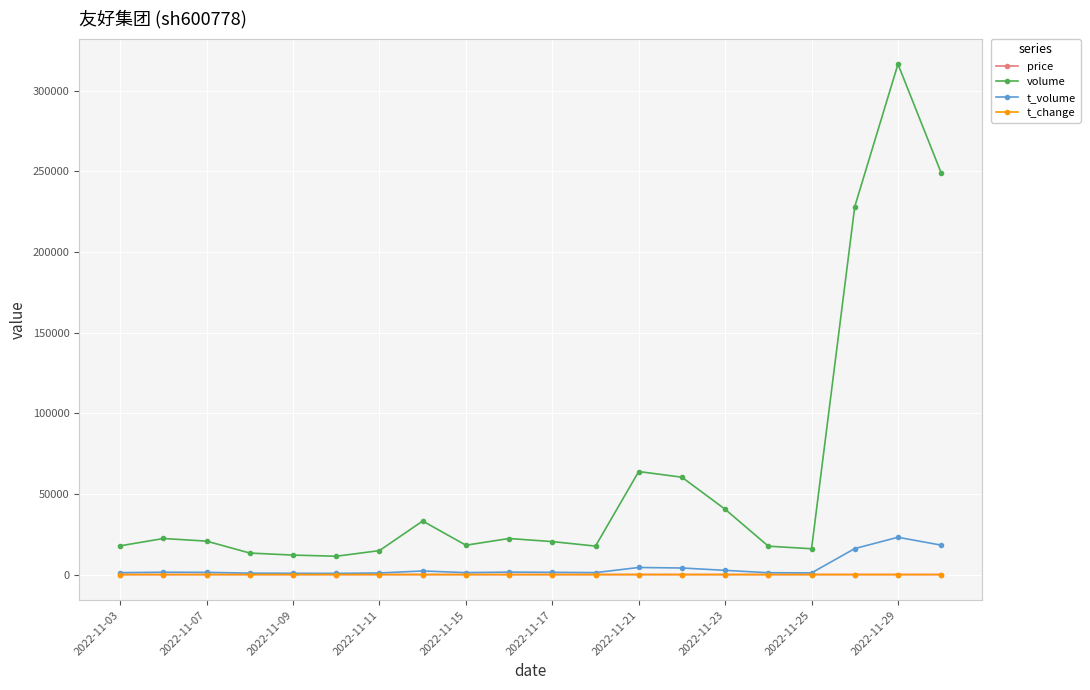

What is the value of the volume point at the 9th from the left?

18203.0